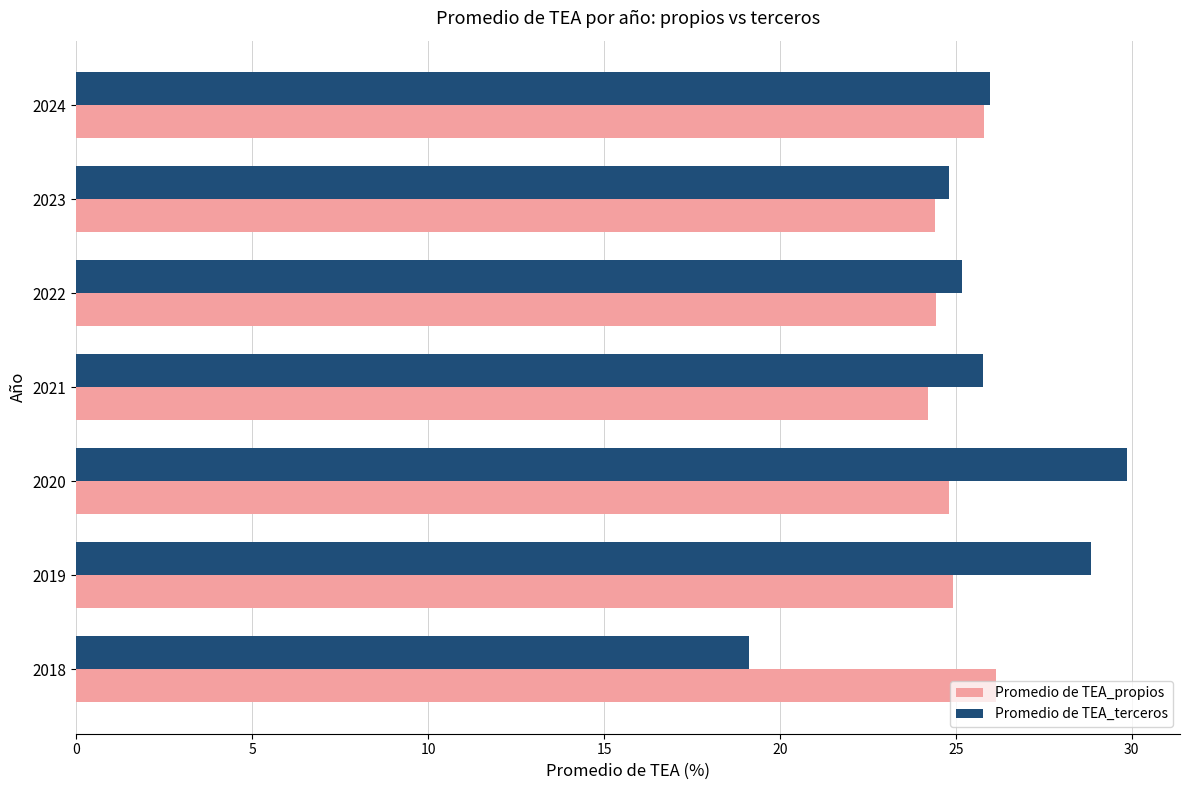

Which series has the largest range (max minus min)?

Promedio de TEA_terceros